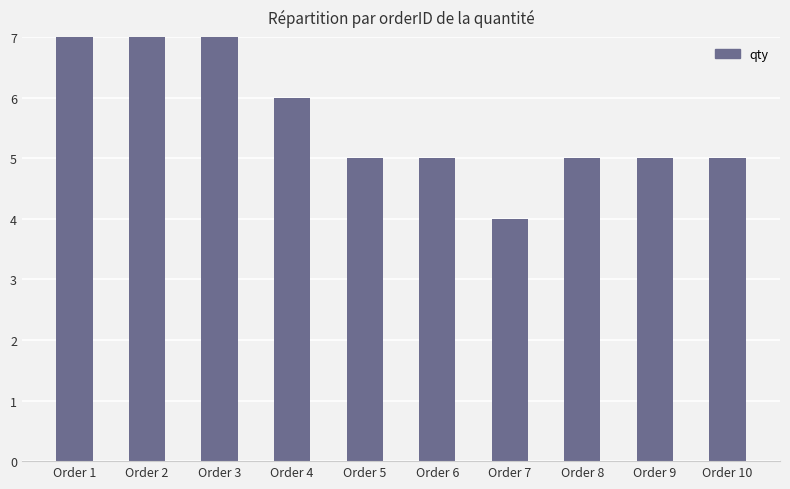

Is it true that the value at Order 9 is 2?

False